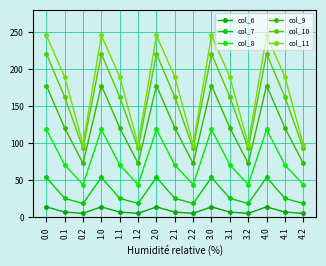

What is the sum of all col_10 values?

2383.0